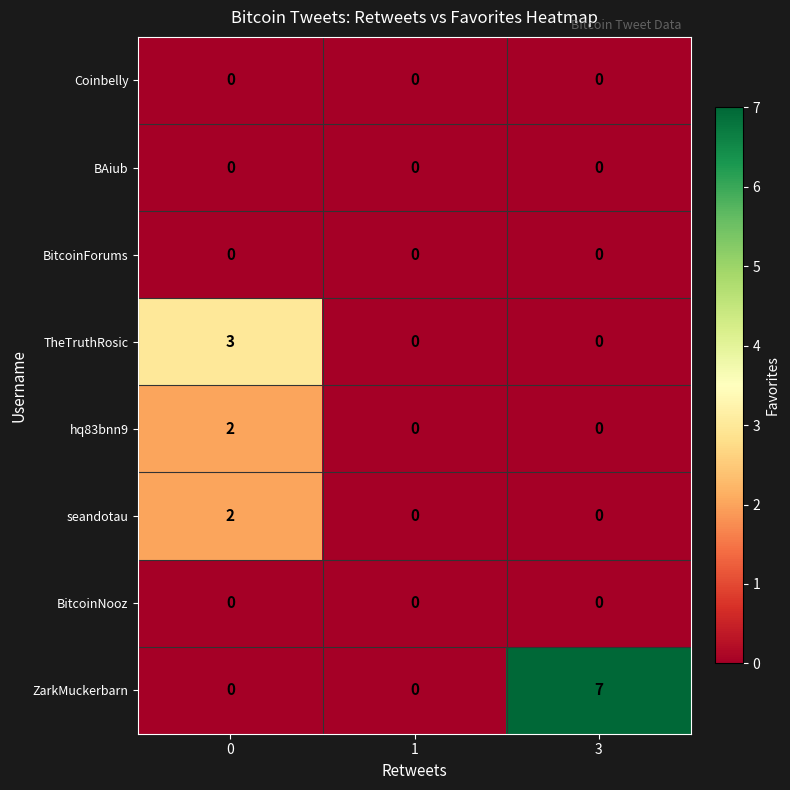

Which series has the widest spread of values?

ZarkMuckerbarn